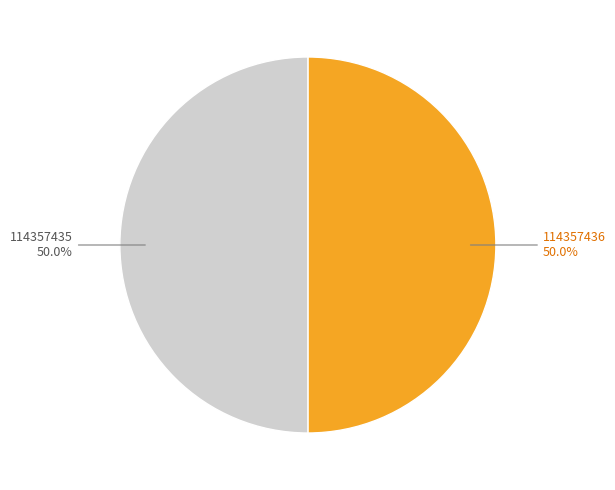

Do 114357436 and 114357435 together represent more than half of the pie?

Yes